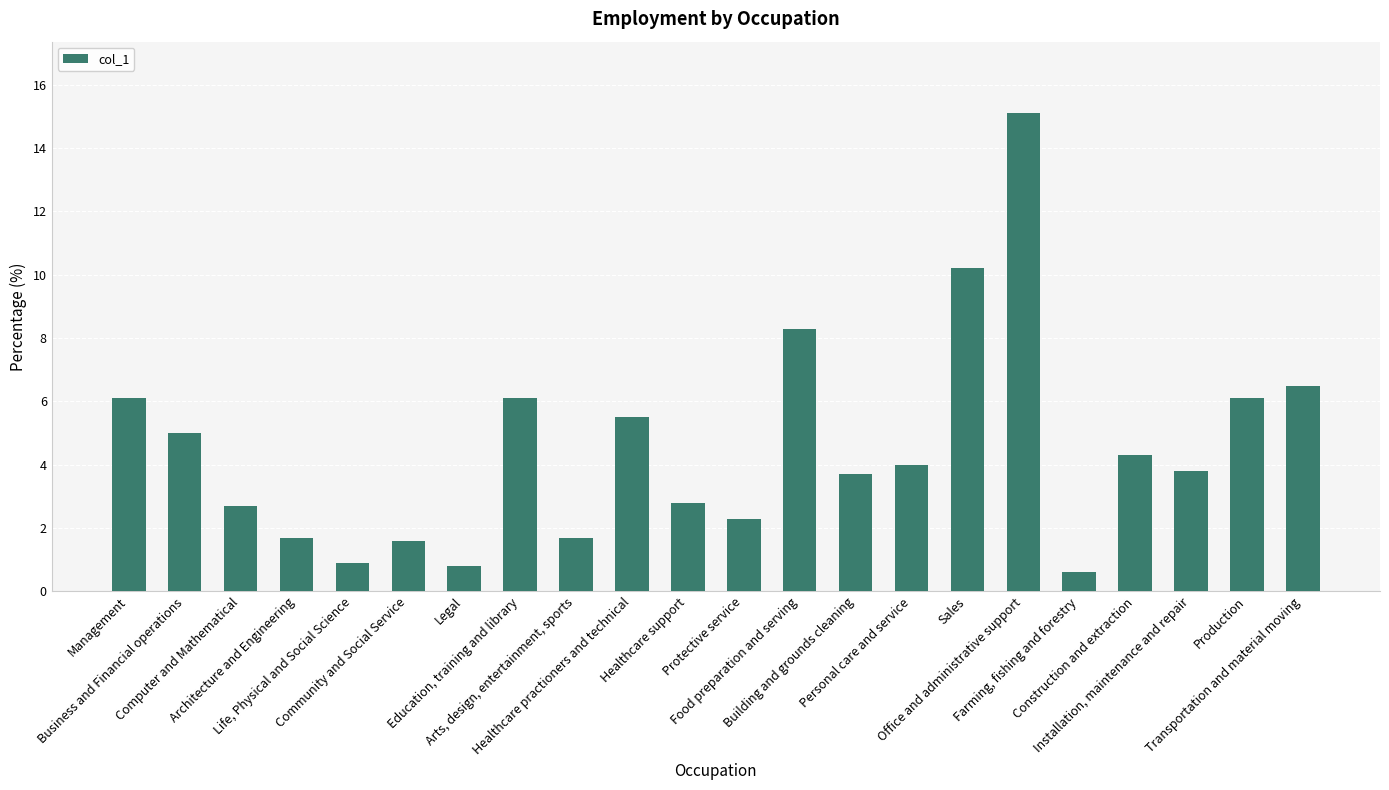

How many distinct data groups are displayed?

1